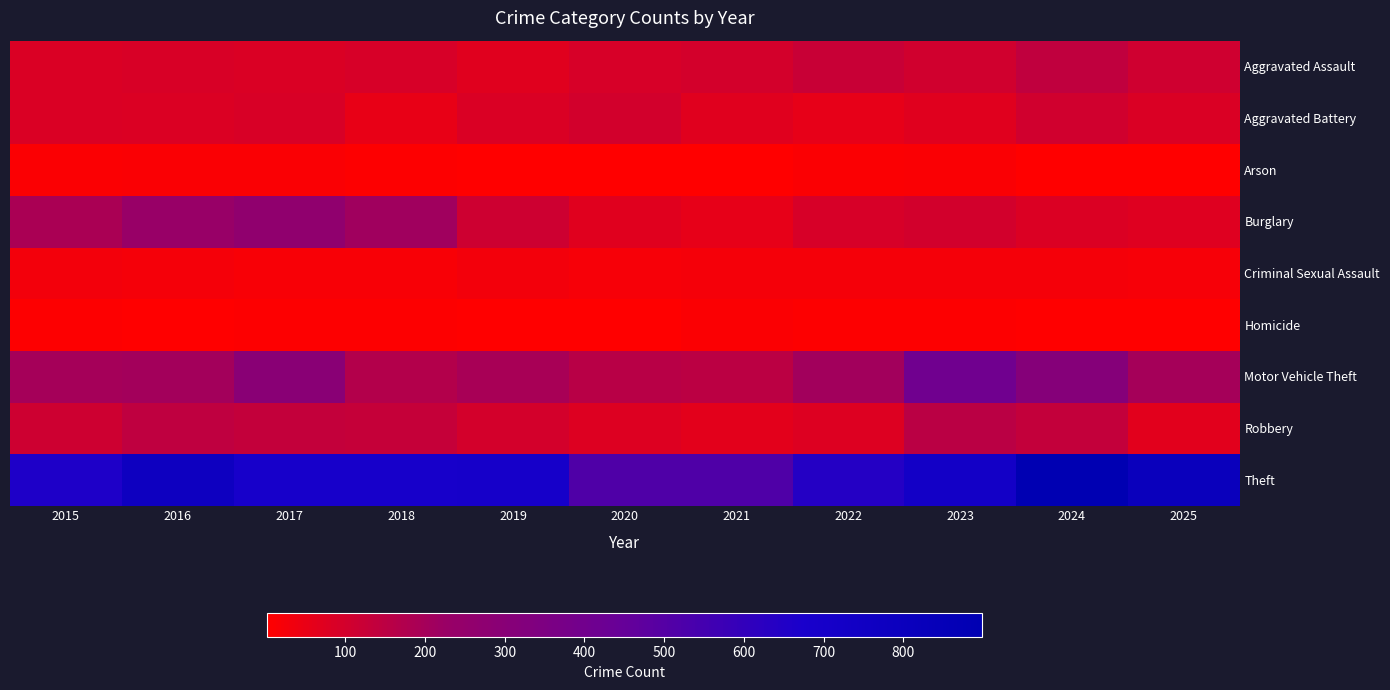

What is the greatest value displayed?

899